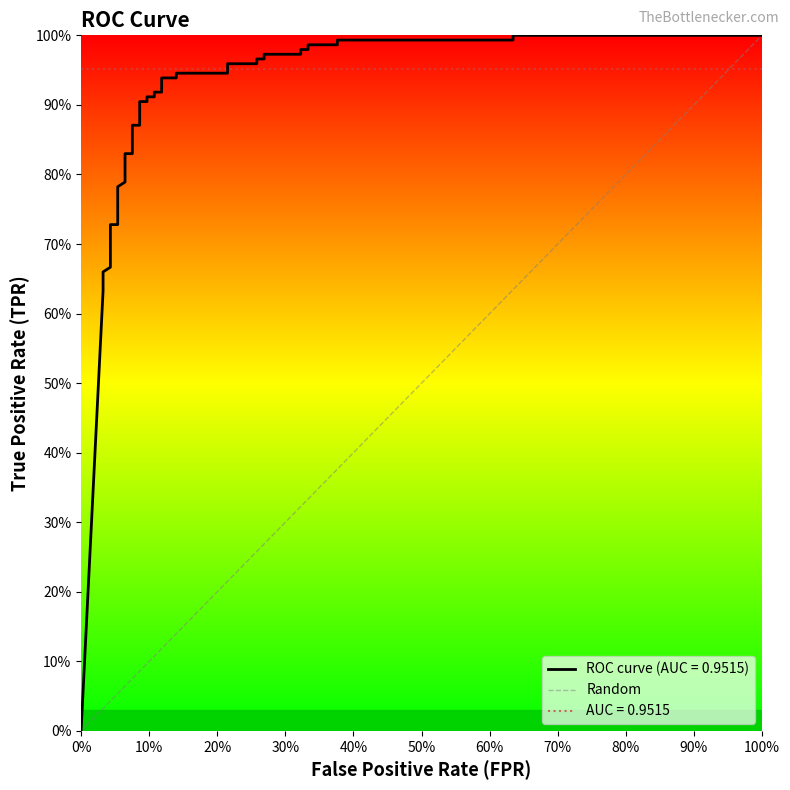

What is the sum of all values?

1